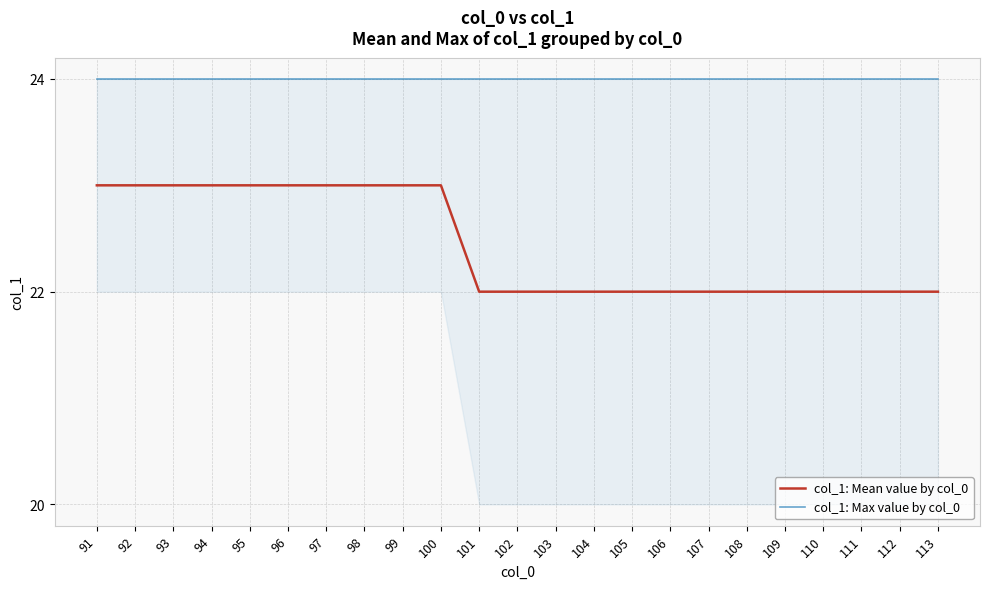

What is the average value of the col_1: Max value by col_0 series?

24